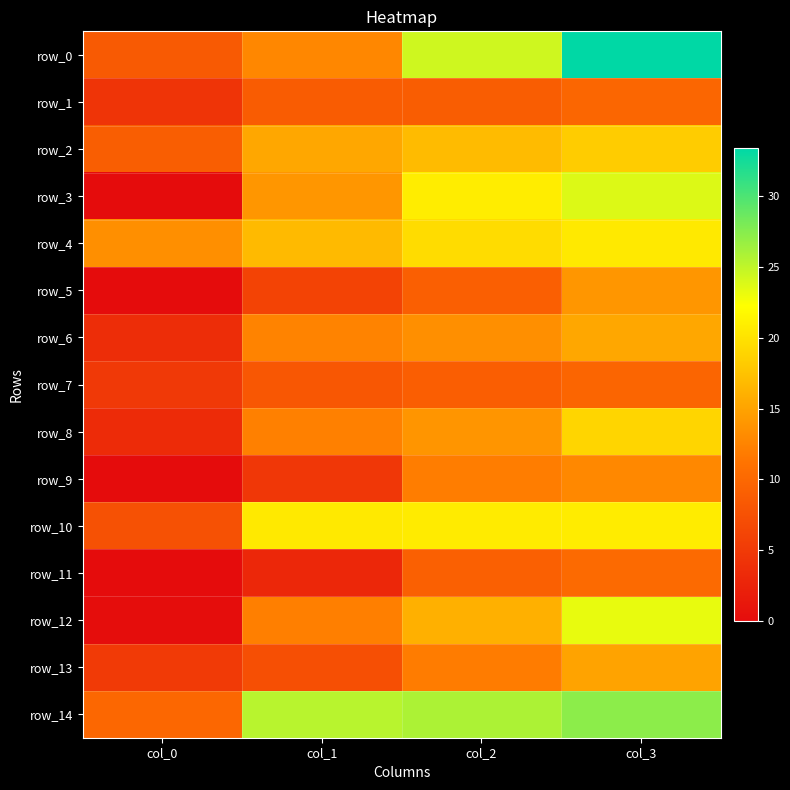

Reading left to right, transcribe all the data shown in this chart.

row_0: 8.5	12.8	24.4	33.4
row_1: 4.3	8.8	8.9	9.8
row_2: 8.9	15.3	16.9	18.2
row_3: 0.0	14.0	20.9	23.8
row_4: 13.4	16.9	19.6	20.5
row_5: 0.0	6.0	9.1	14.0
row_6: 3.6	12.5	13.4	15.3
row_7: 4.9	8.1	9.0	9.7
row_8: 3.4	12.2	13.9	18.9
row_9: 0.0	4.8	11.9	12.9
row_10: 7.4	20.5	20.7	20.8
row_11: 0.0	2.9	9.2	10.2
row_12: 0.2	12.2	16.0	23.3
row_13: 5.0	7.4	11.9	15.0
row_14: 9.9	25.4	25.9	27.2